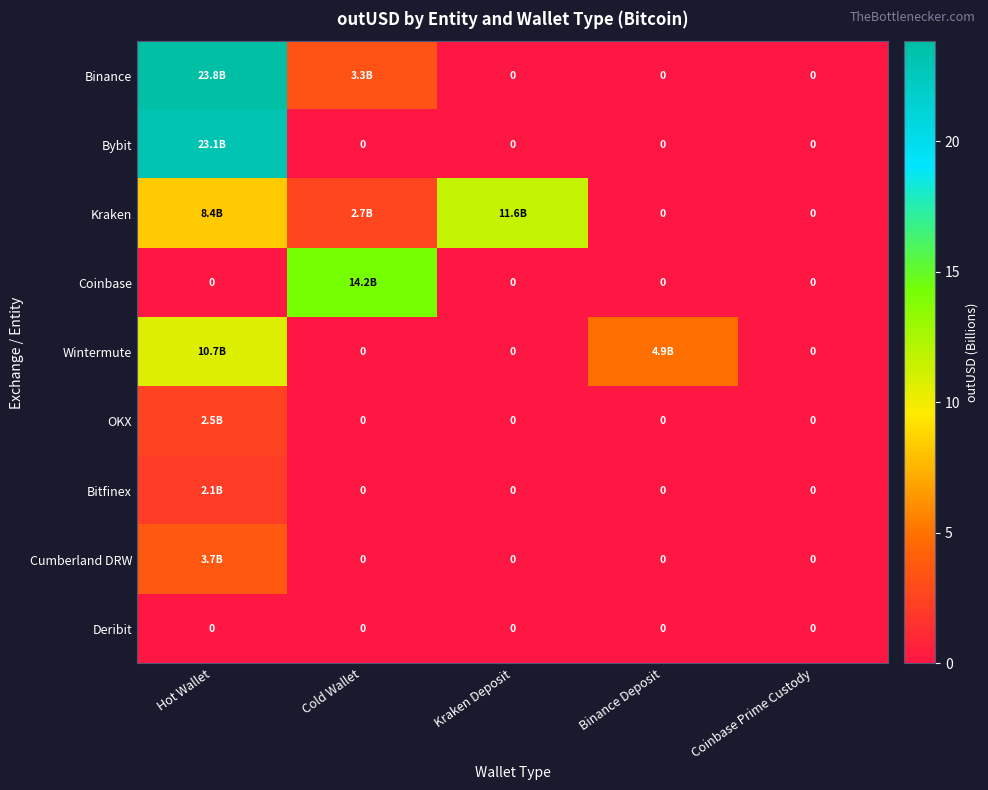

At which label is Cumberland DRW closest to 1?

Cold Wallet